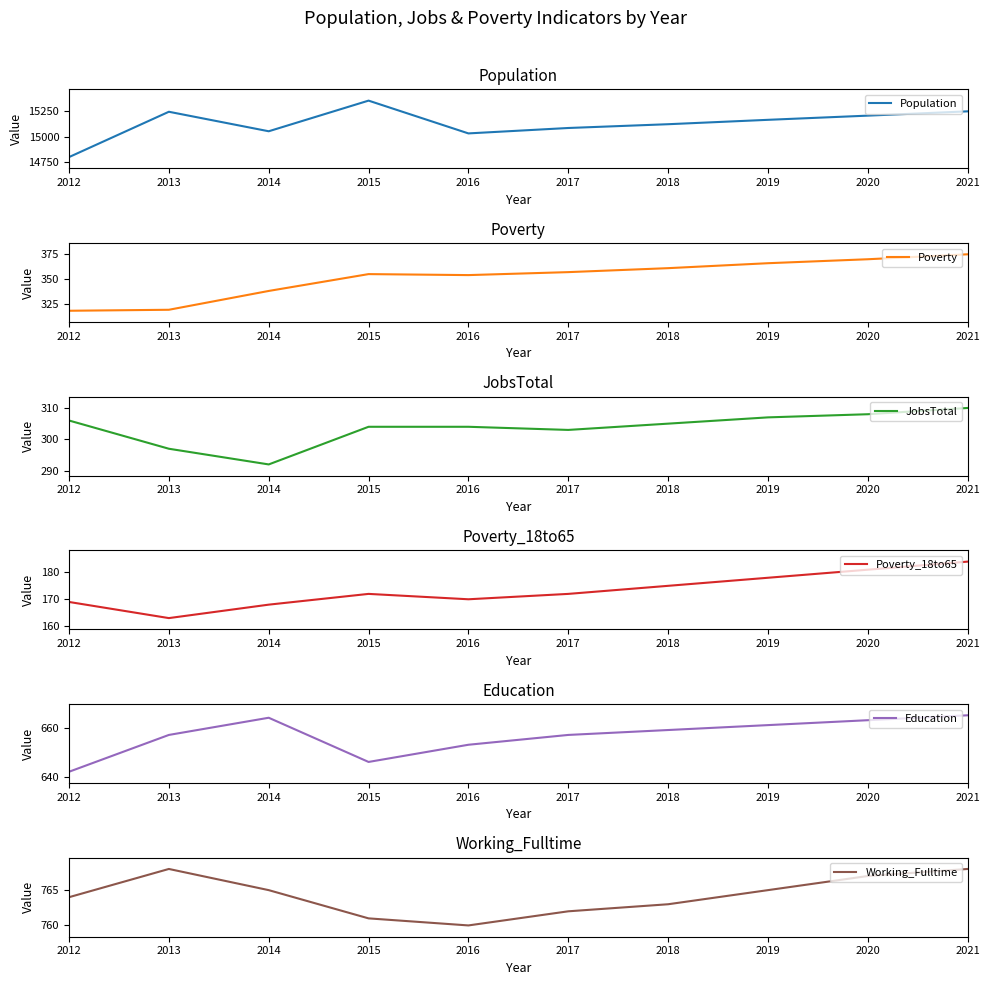

Which category has the highest value in the Poverty series?

2021